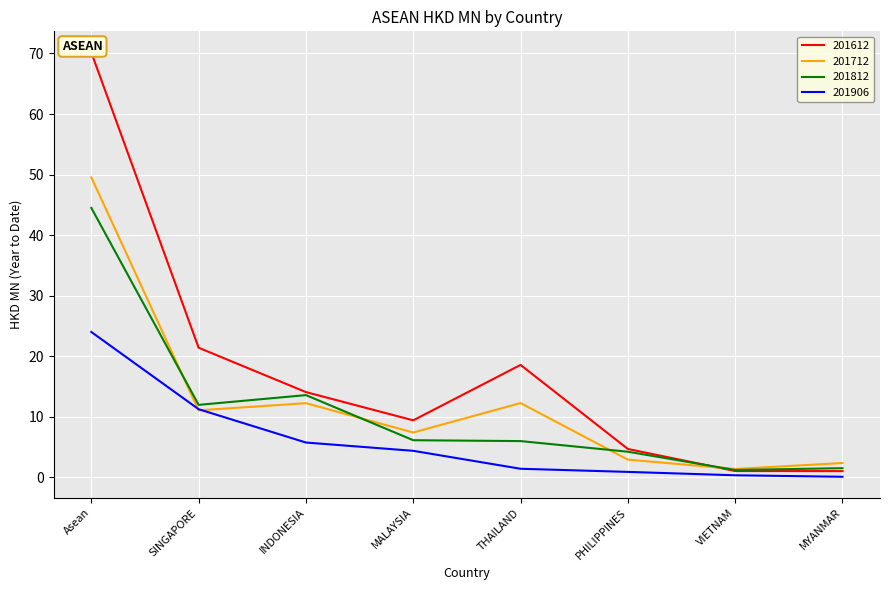

Between MALAYSIA and VIETNAM, which series saw the biggest shift?

201612